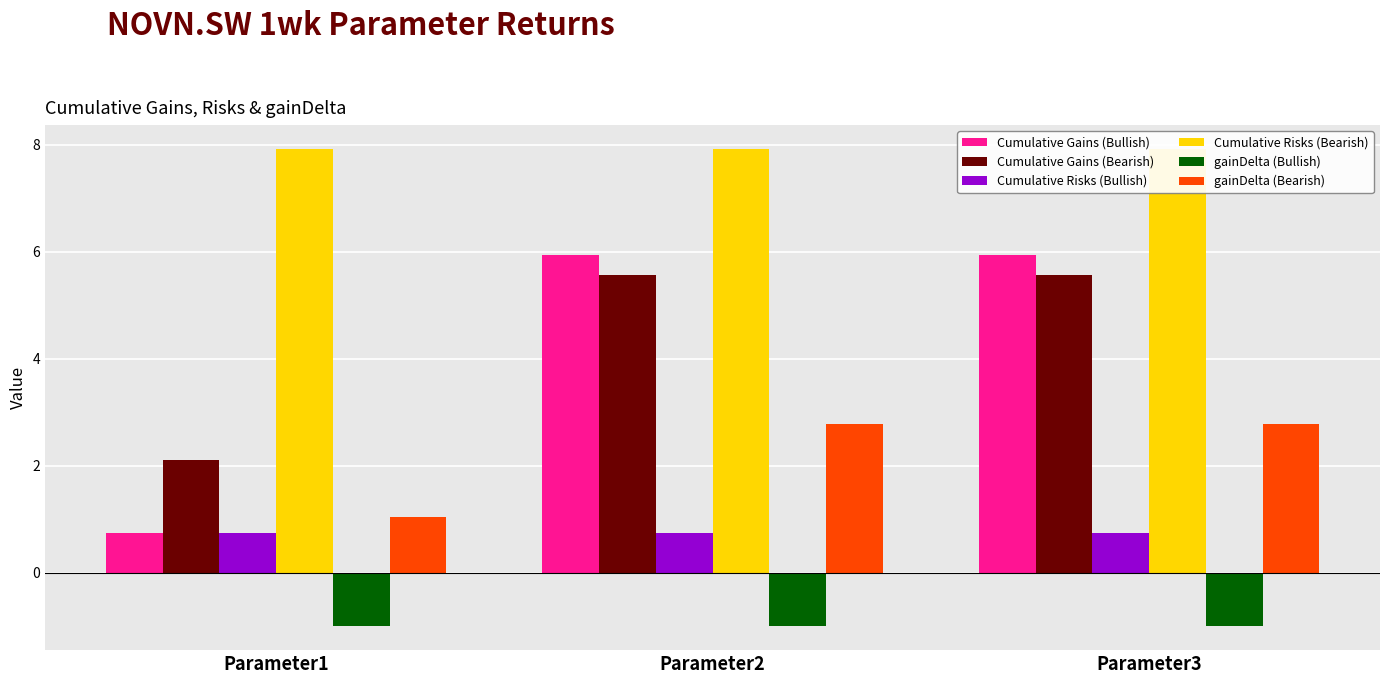

At which category is the sum across all series the highest?

Parameter2